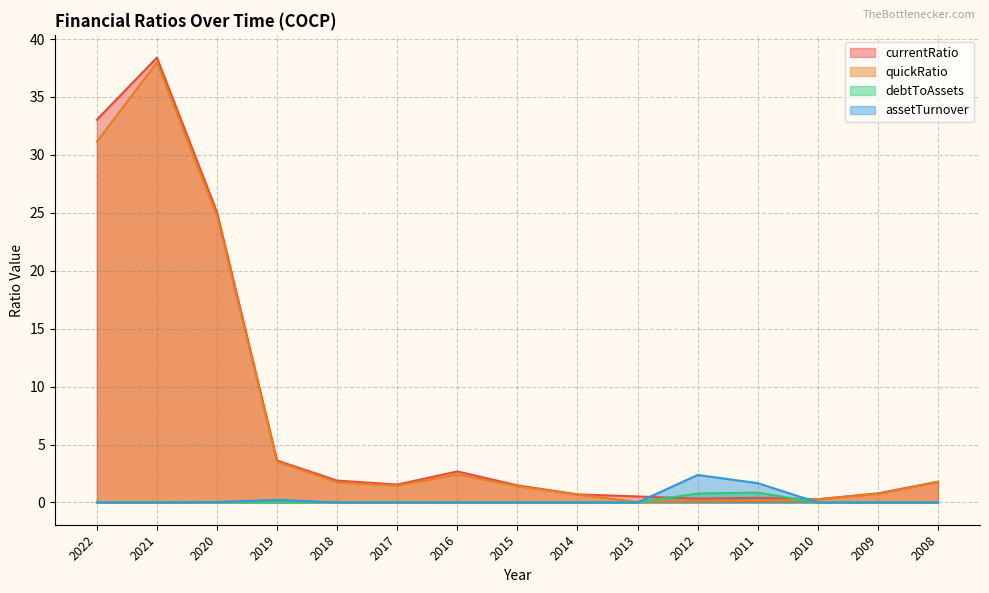

The assetTurnover series shows 1.0 at 2021. True or false?

False